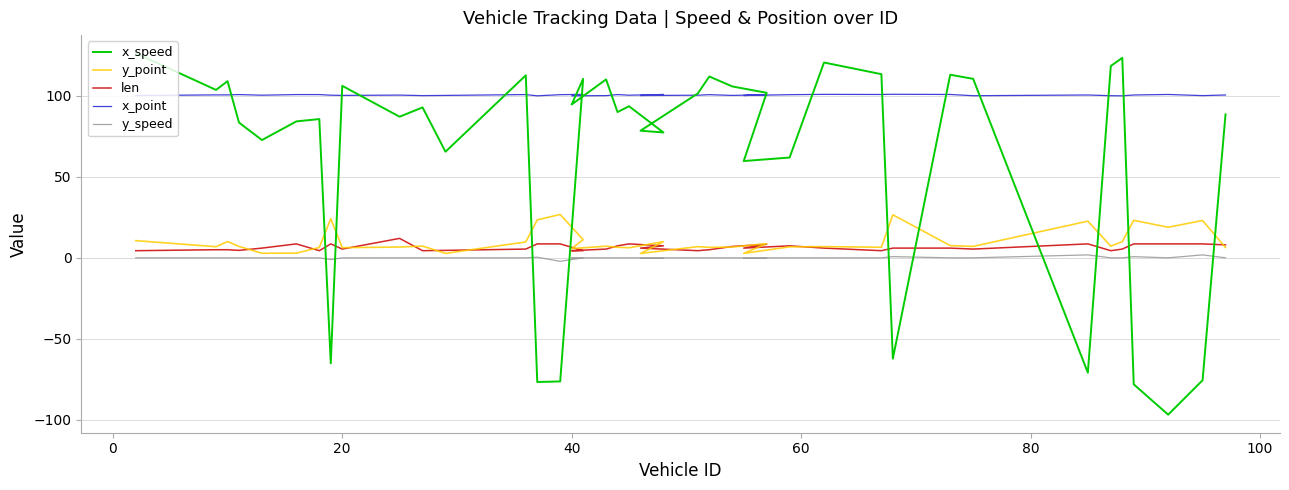

What is the minimum value for y_speed?

-2.2